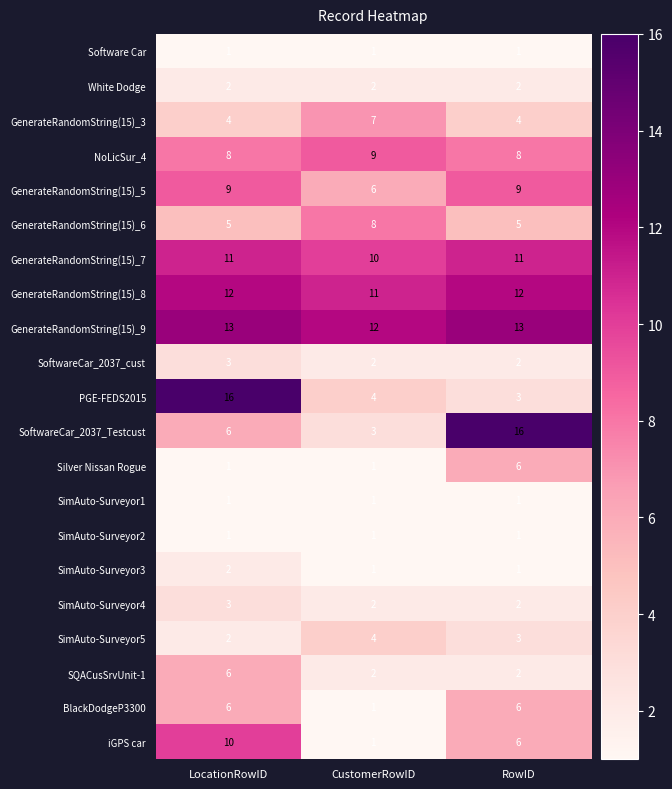

Count the SQACusSrvUnit-1 values in the range 2 to 6.

3